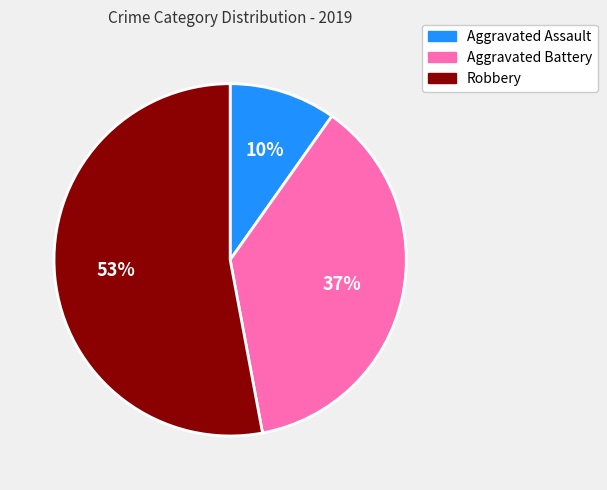

Is the sum of Robbery and Aggravated Battery greater than half?

Yes